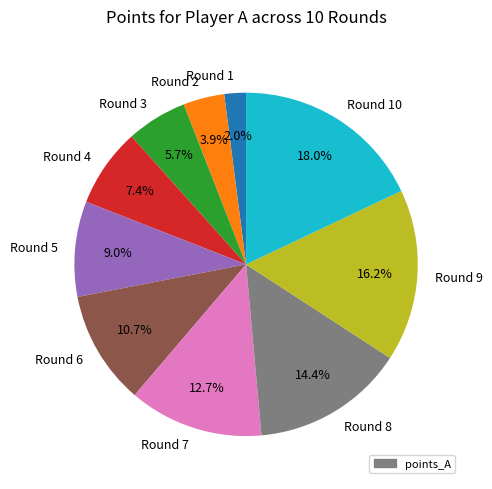

Is it true that Round 9 is 5% of the pie?

False